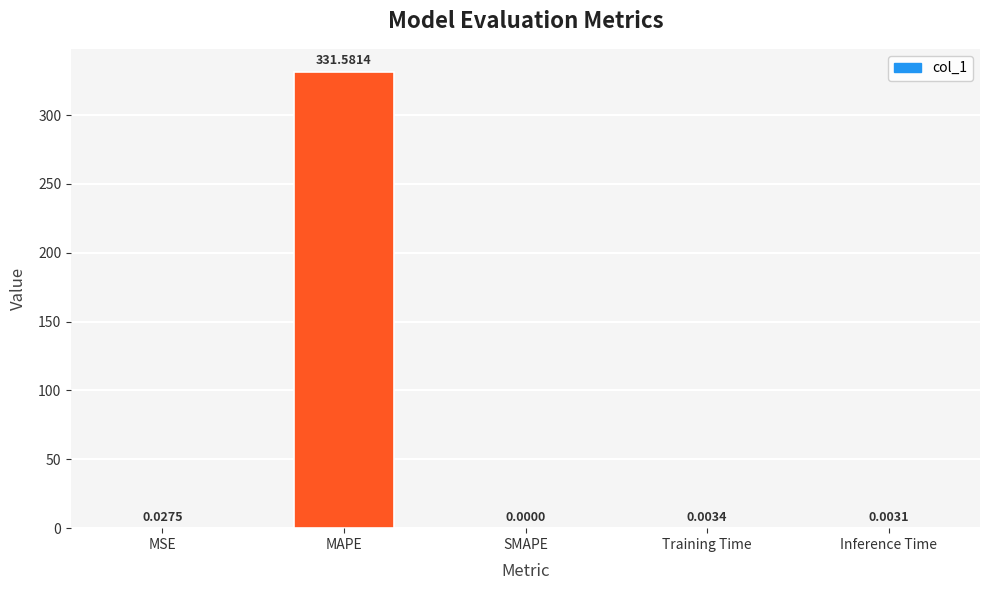

Where is the data nearest to the value 165?

MSE